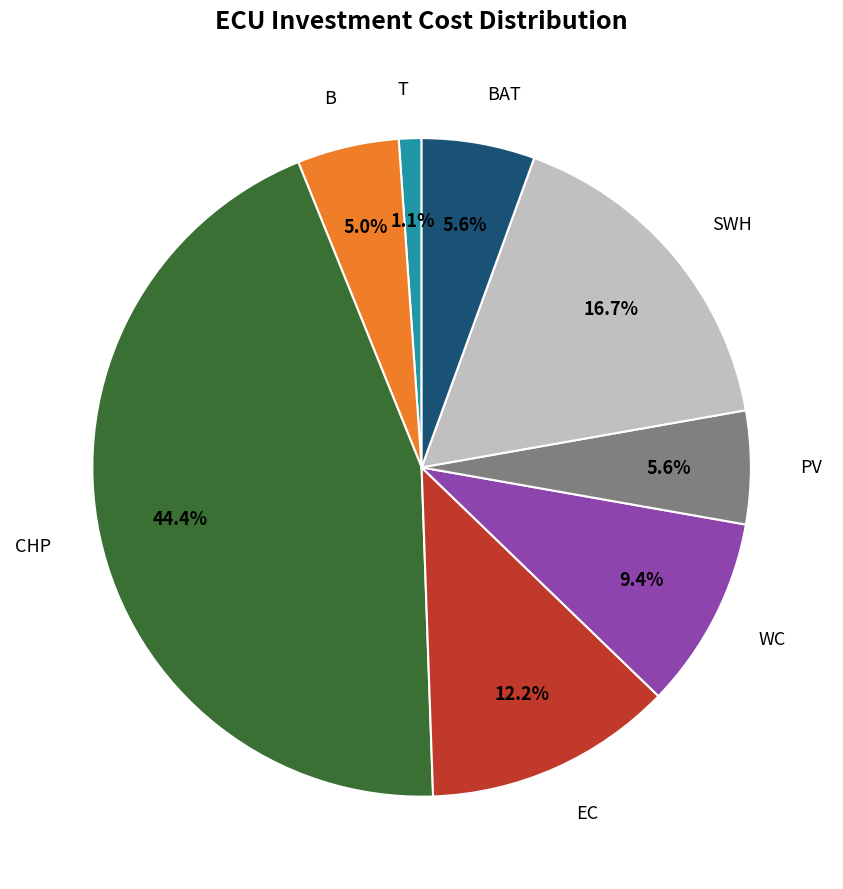

Does any single category account for the majority?

No